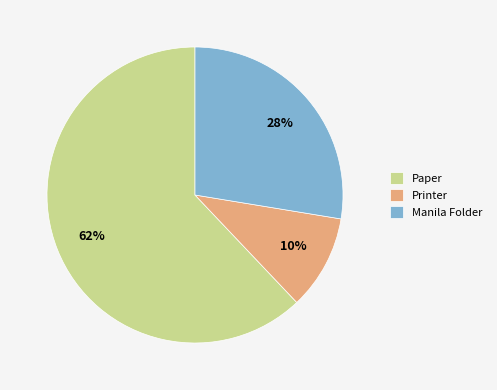

The Printer slice represents 4% of the pie. True or false?

False